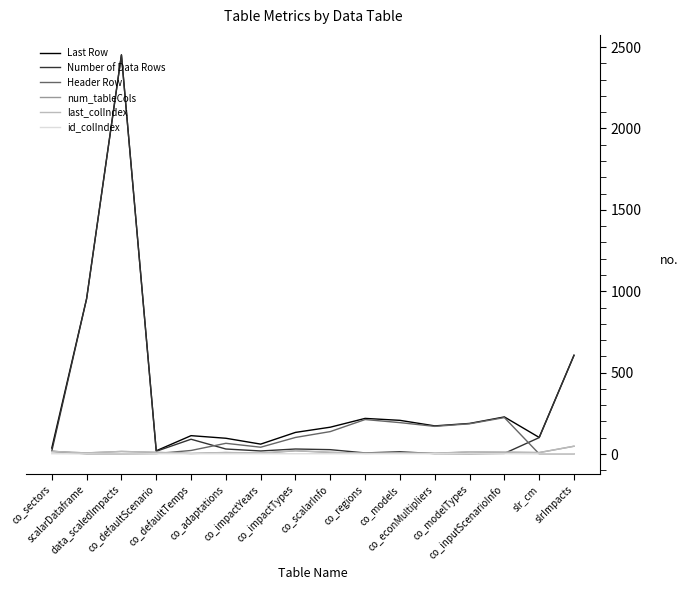

What is the difference between the highest and lowest values at data_scaledImpacts?

2451